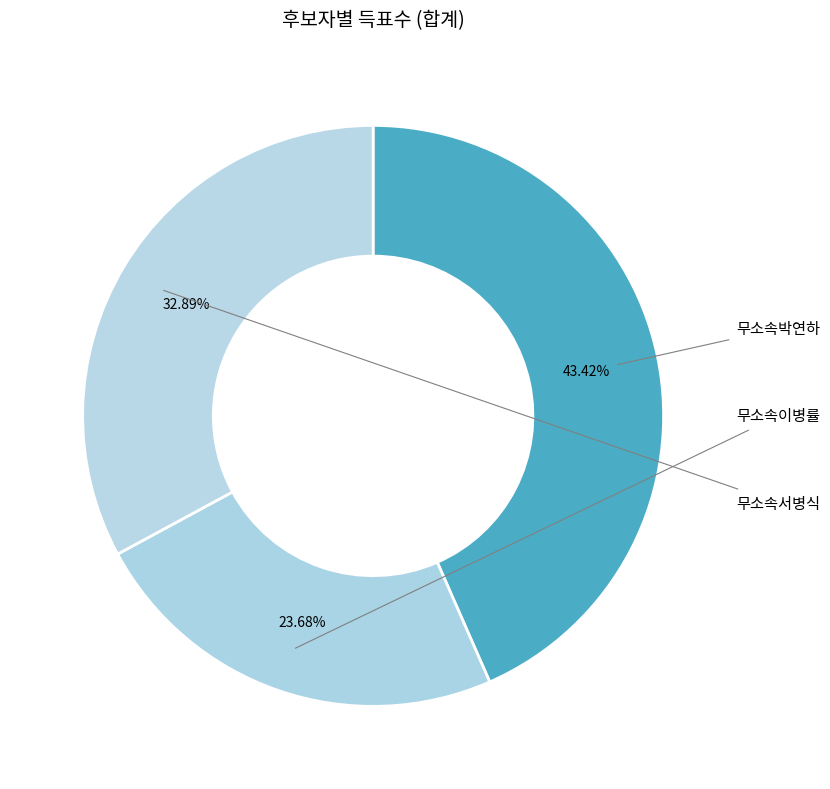

Approximately how many times larger is the value at 무소속박연하 compared to 무소속서병식?

1.3